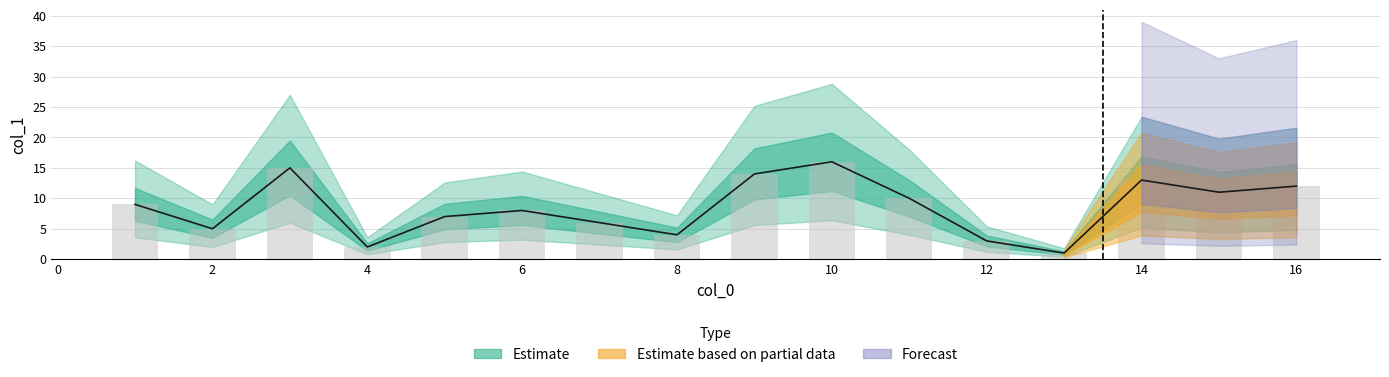

Which category has the lowest value across all series?

13